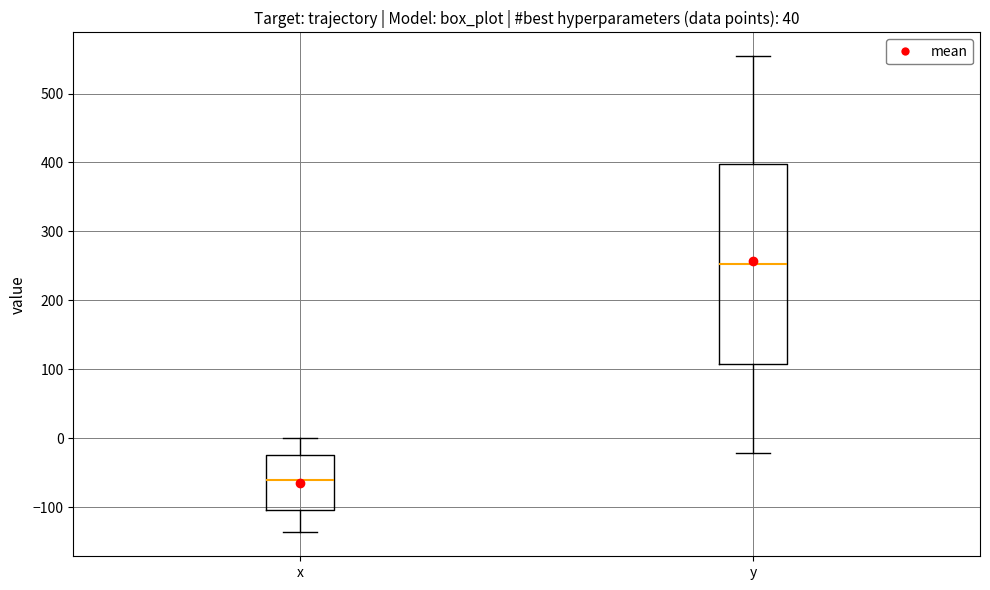

Which box has the lowest median line?

x